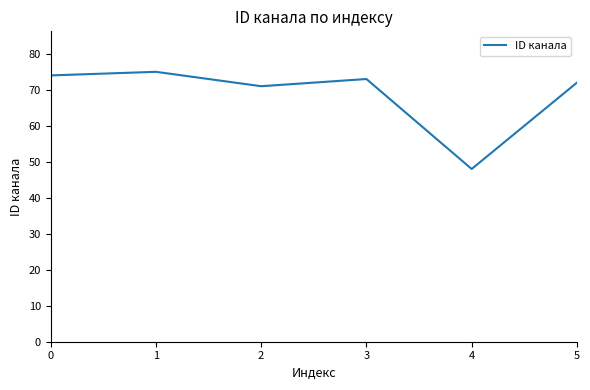

True or false: the data has more than 0 interior local peaks.

True